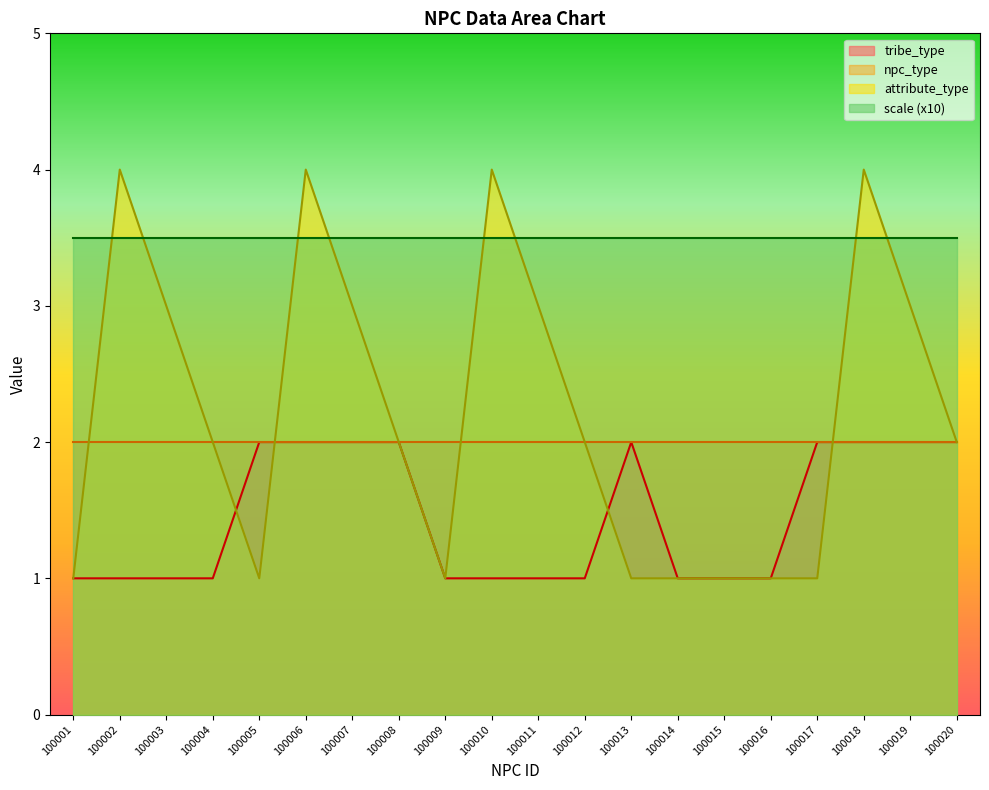

Rank the categories by tribe_type value from lowest to highest.

100001, 100002, 100003, 100004, 100009, 100010, 100011, 100012, 100014, 100015, 100016, 100005, 100006, 100007, 100008, 100013, 100017, 100018, 100019, 100020